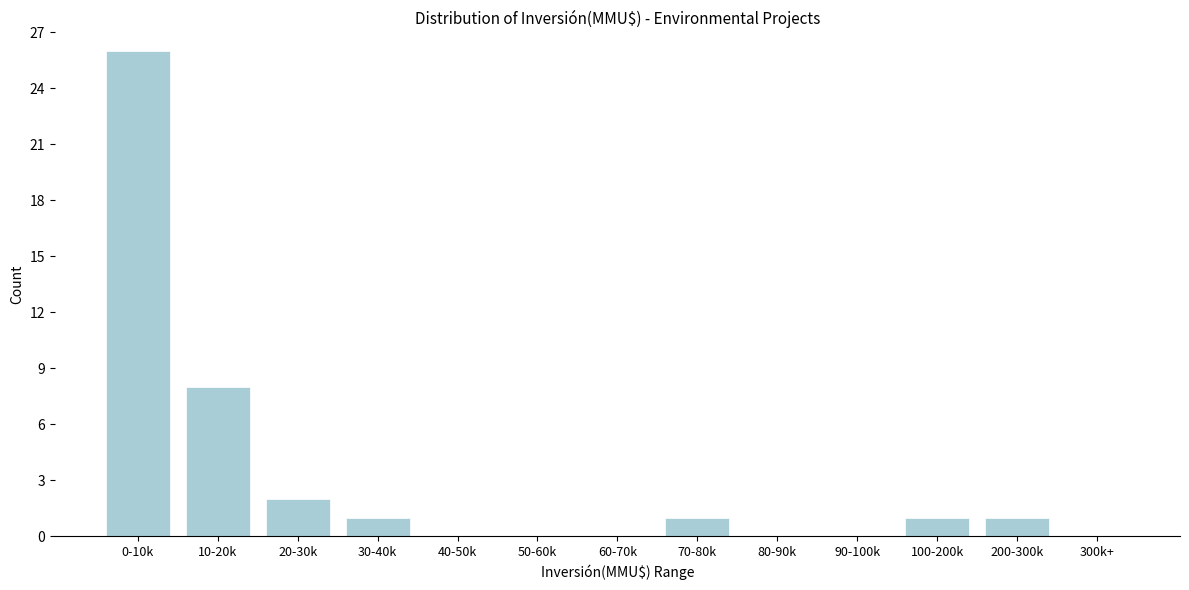

Reading right to left, transcribe all the data shown in this chart.

300k+=0	200-300k=1	100-200k=1	90-100k=0	80-90k=0	70-80k=1	60-70k=0	50-60k=0	40-50k=0	30-40k=1	20-30k=2	10-20k=8	0-10k=26